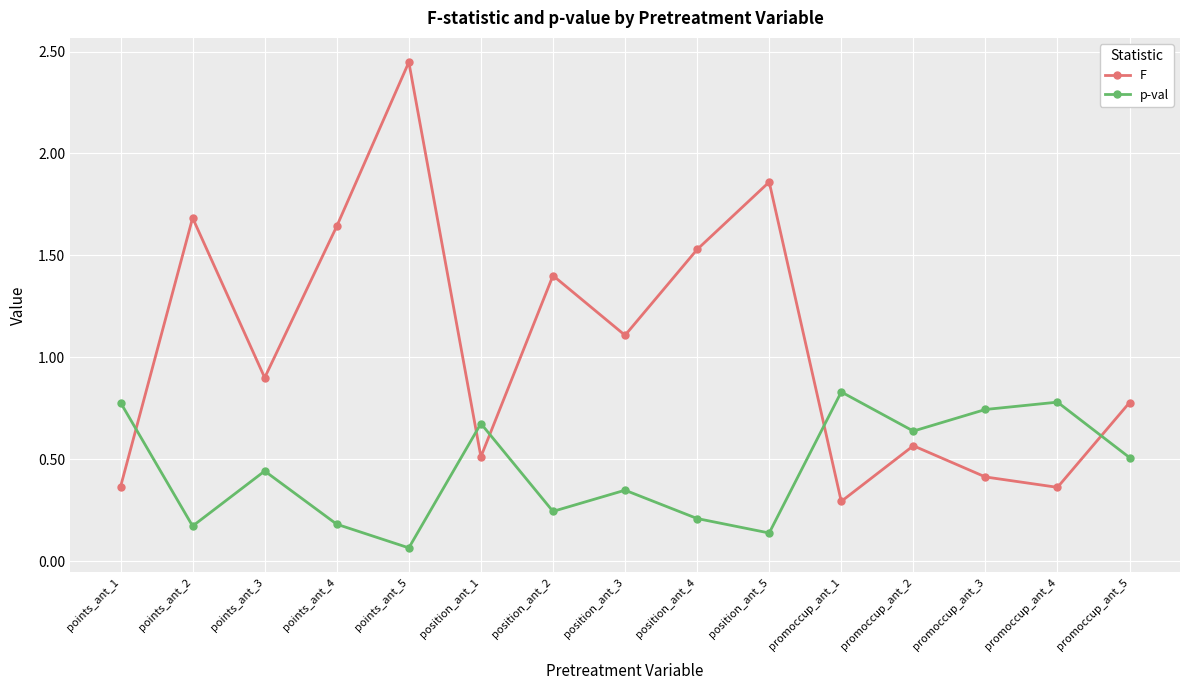

What is the average value of the p-val series?

0.5